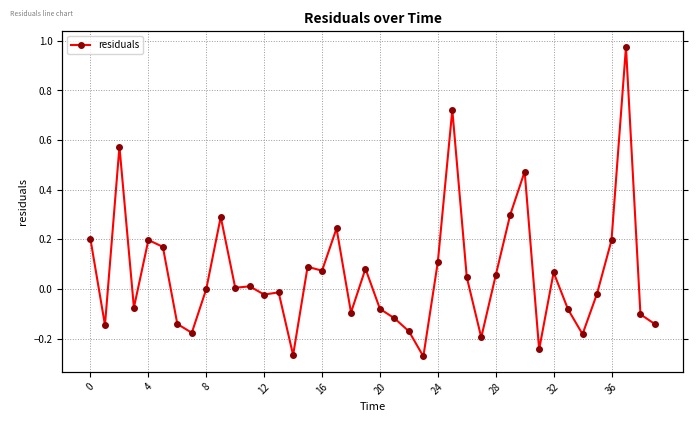

What is the difference between the values at 35 and 20?

0.1